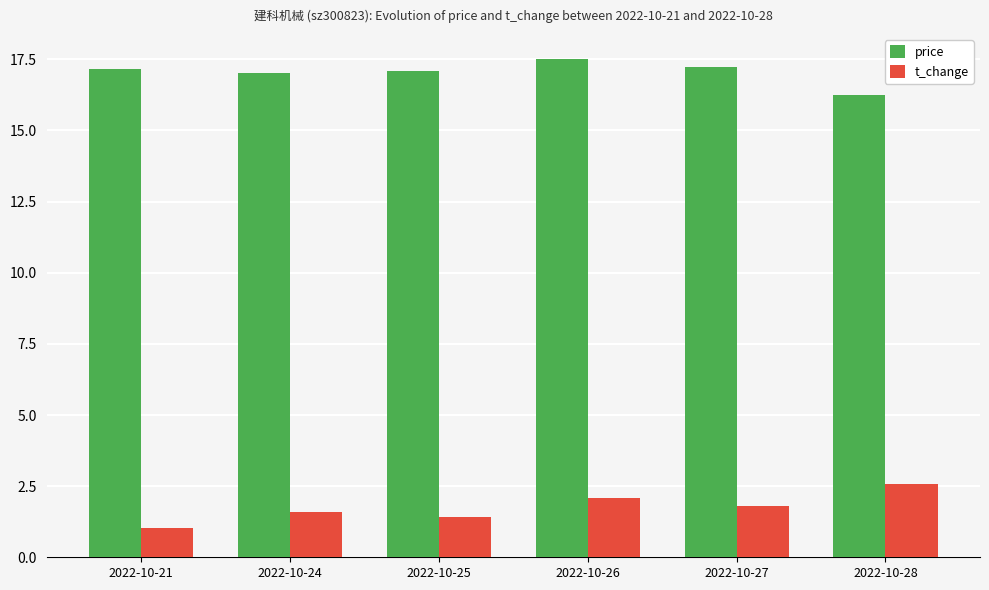

What is the smallest value displayed?

1.0